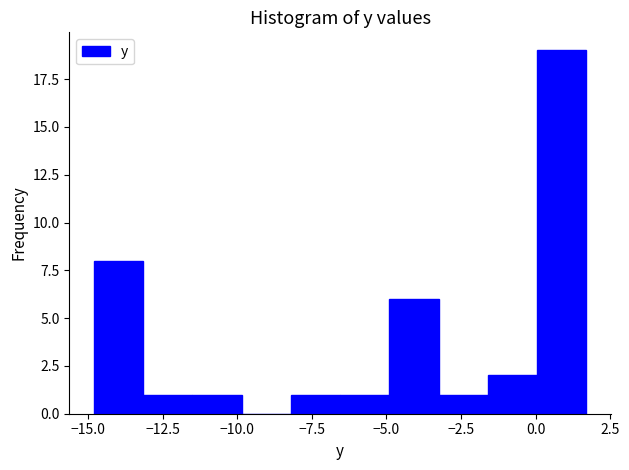

Read against the x-axis, roughly where is the centre of the tallest bar?

1.0